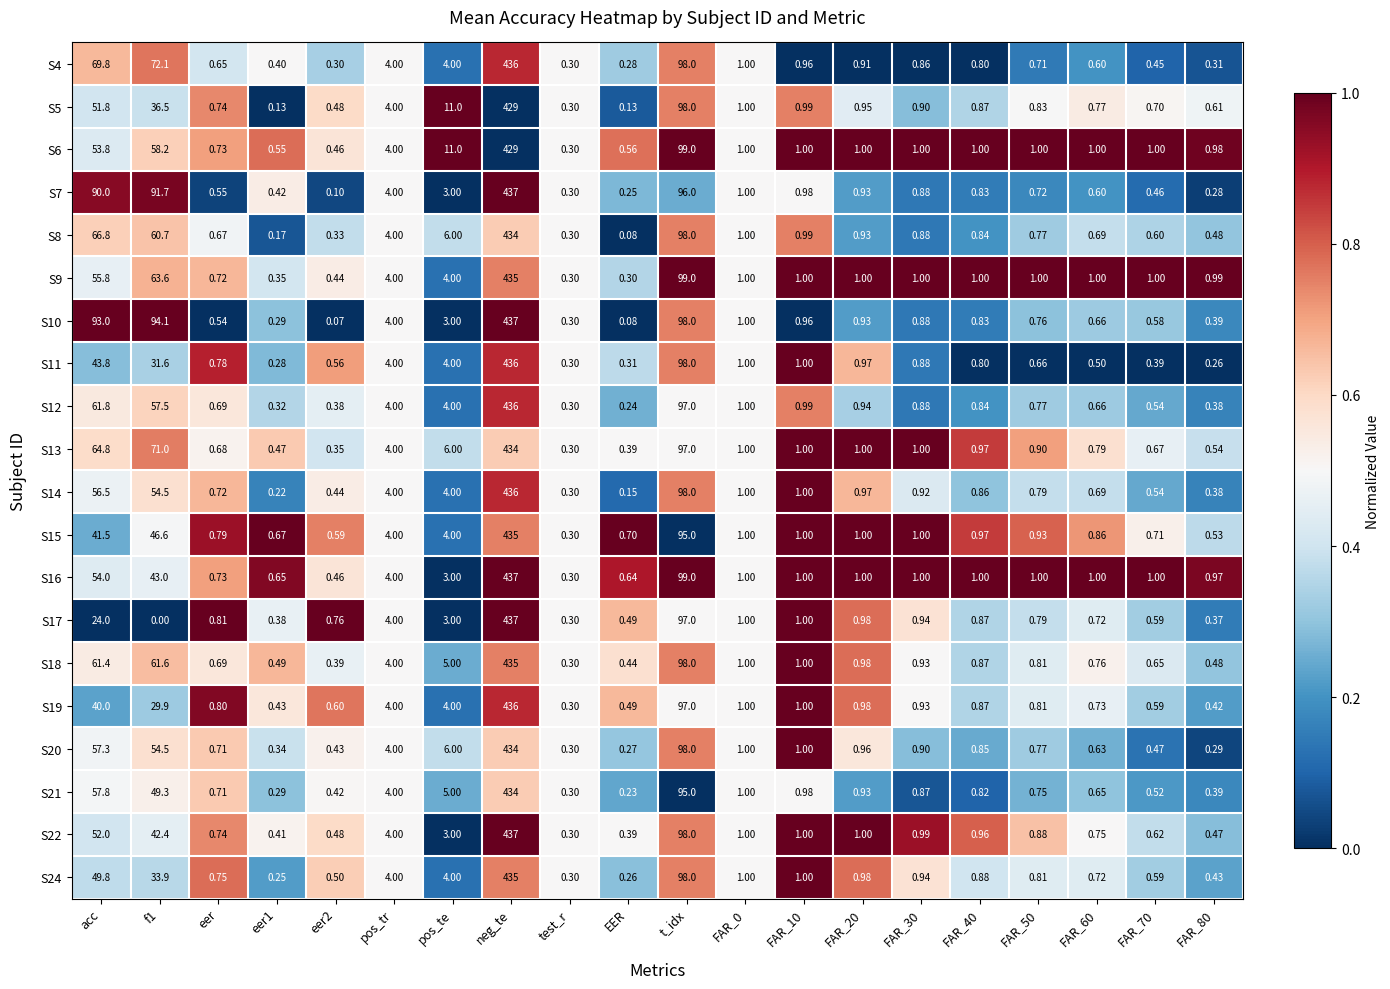

Is the value of S10 at FAR_50 greater than the value of S20 at eer?

Yes